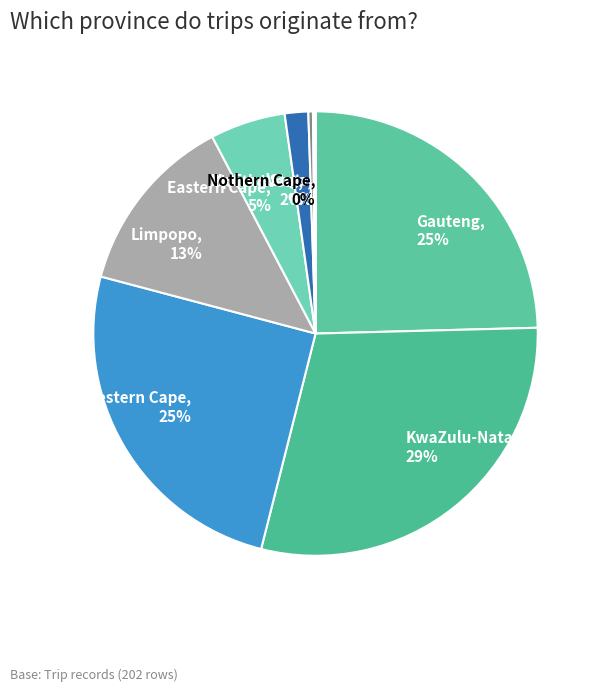

To the nearest percent, what percentage of the pie is Western Cape?

25%